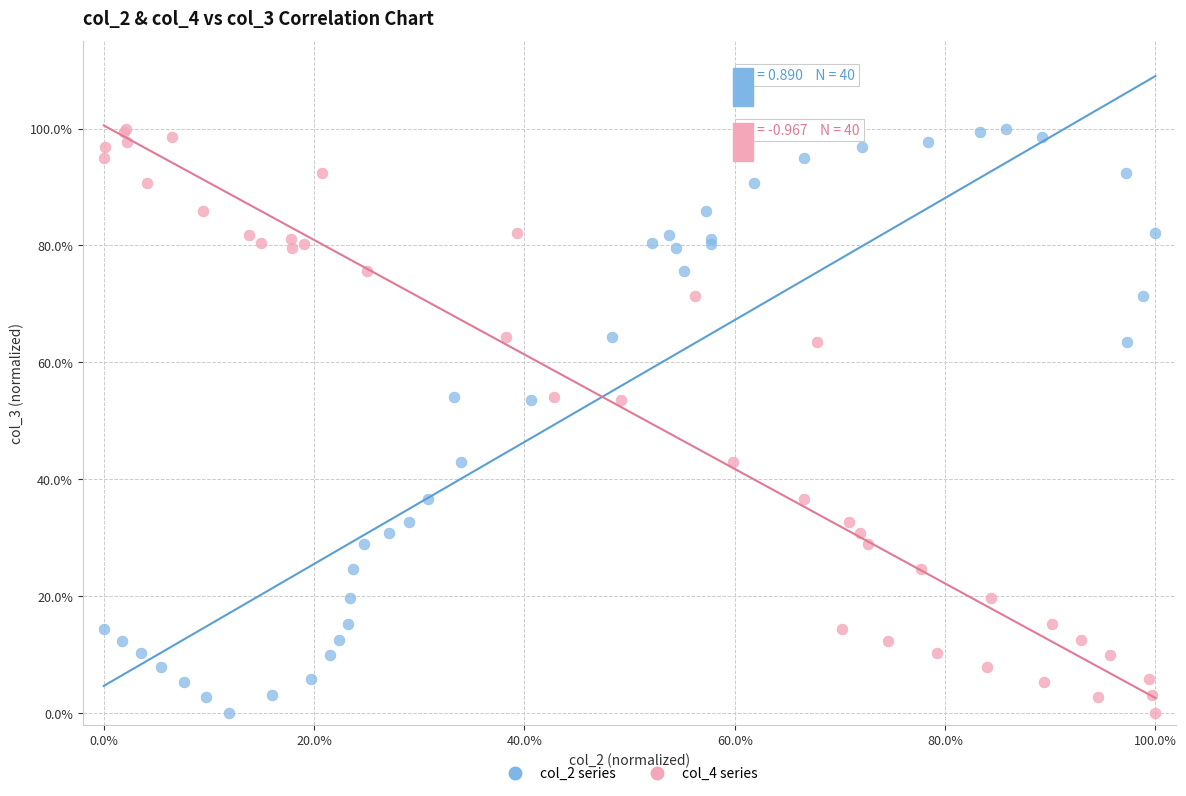

What are all the series names shown in the legend?

col_2 series, col_4 series